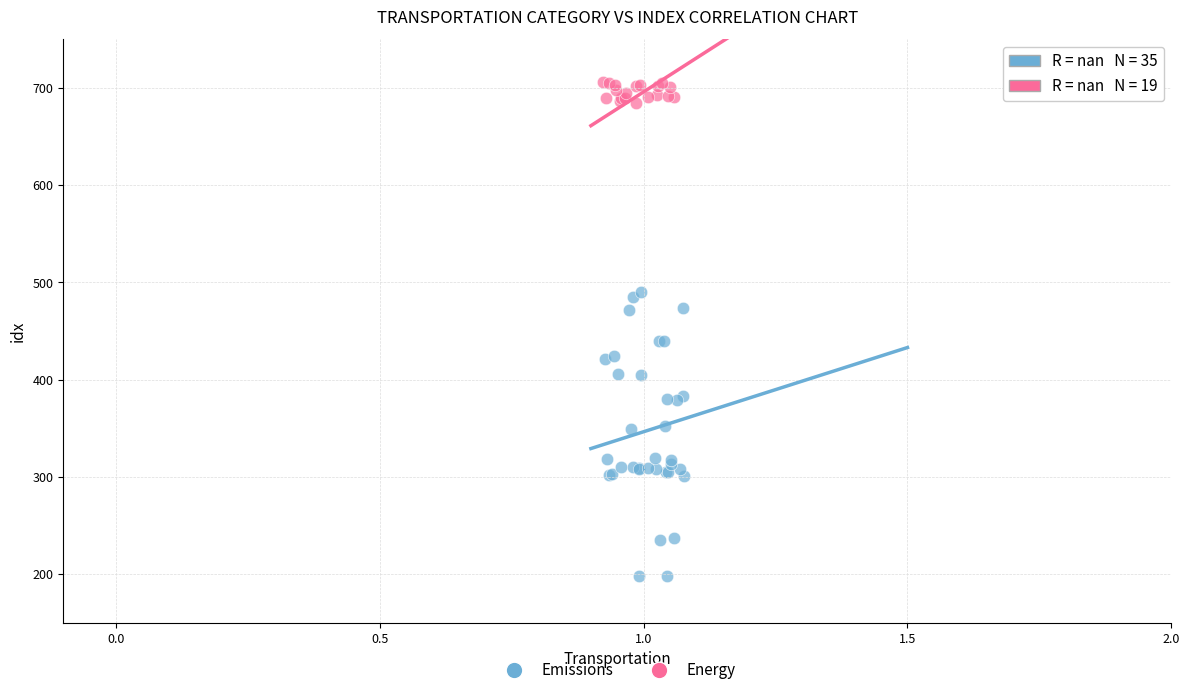

Which series reaches the minimum Y coordinate?

Emissions